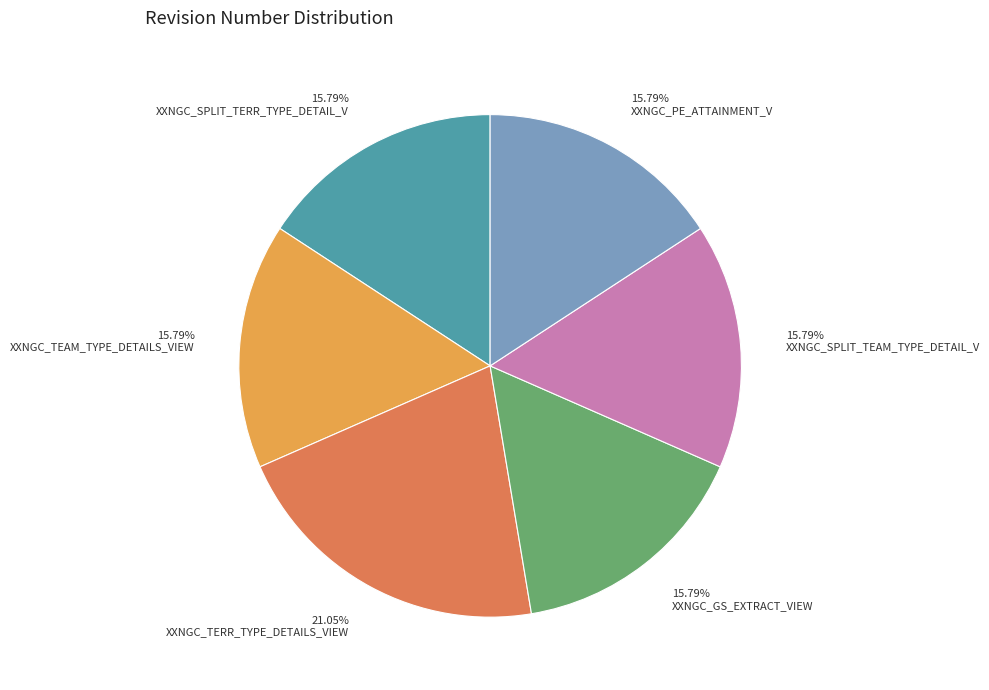

How many segments does this pie chart have?

6